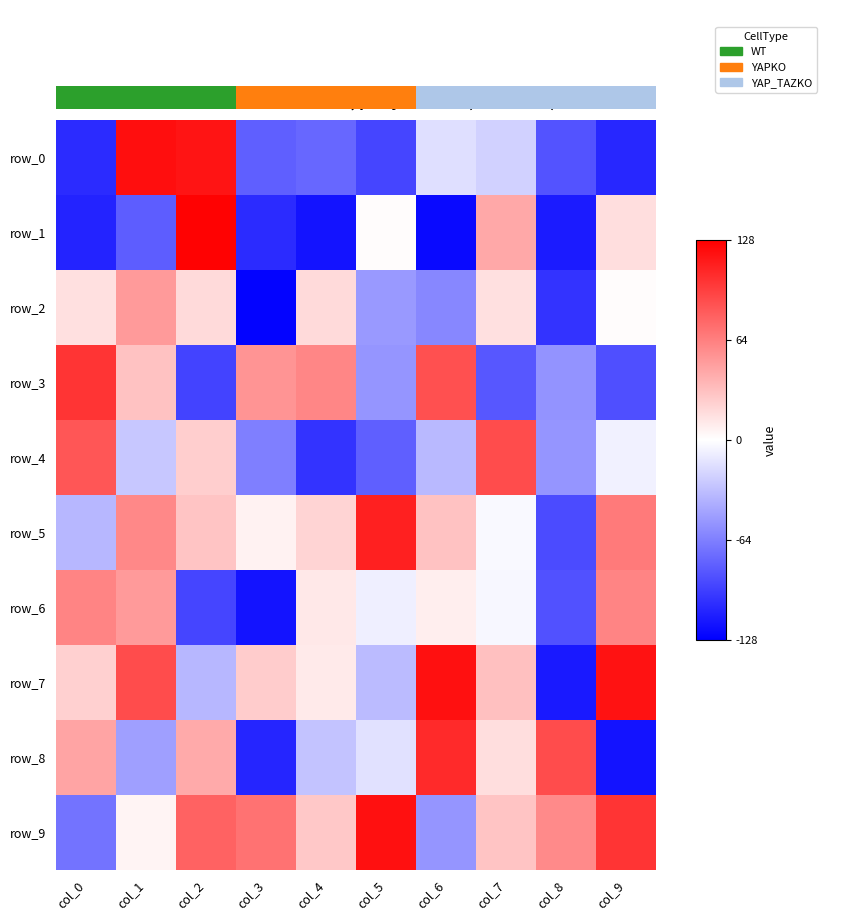

The row_0 series shows -86 at col_8. True or false?

True